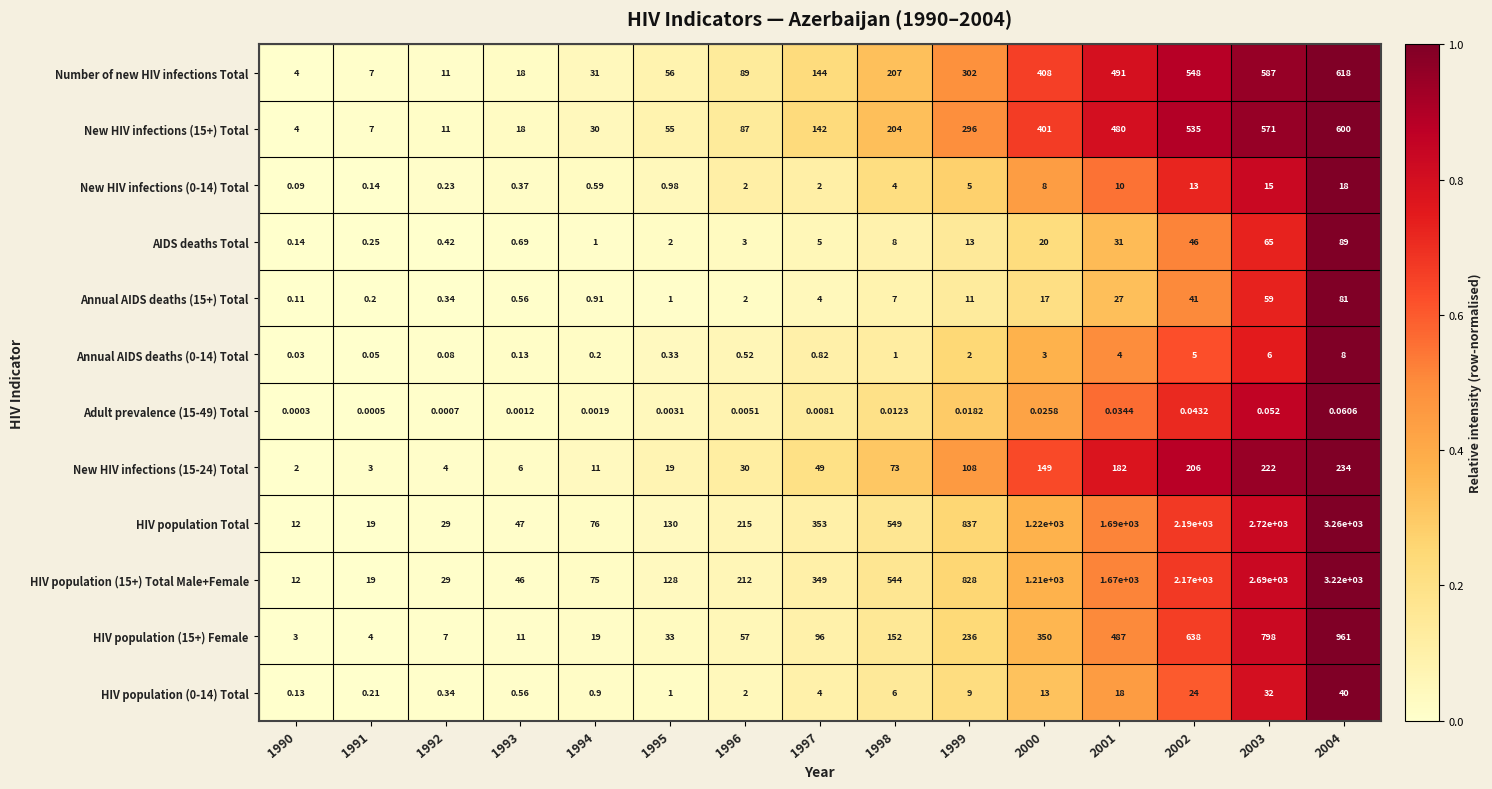

How many data points does each series have?

15